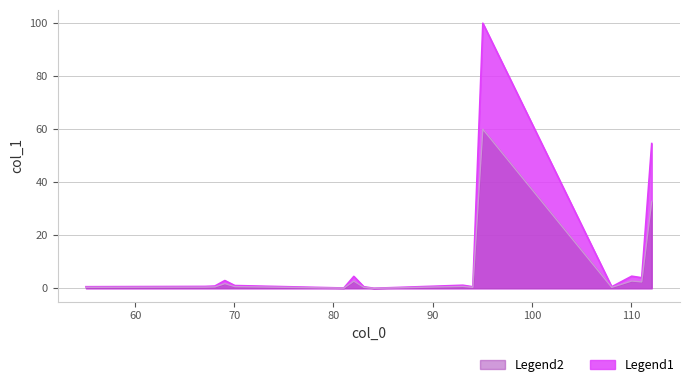

List the labels in order of value, largest first.

95.060923, 112.087472, 110.071822, 82.053098, 111.079647, 69.045273, 93.045273, 70.053098, 68.037448, 67.029623, 55.042199, 83.060923, 94.053098, 108.056172, 81.045273, 84.068748